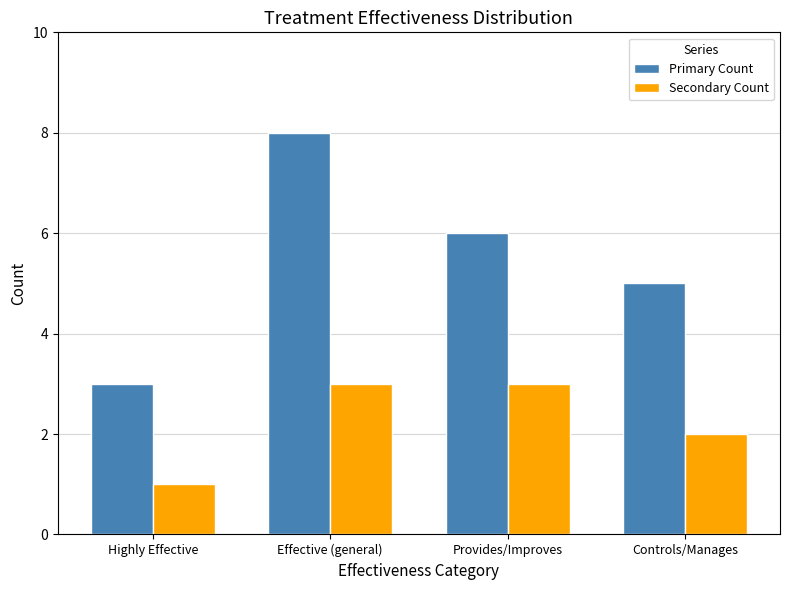

How many values in the Primary Count series are below 6?

2